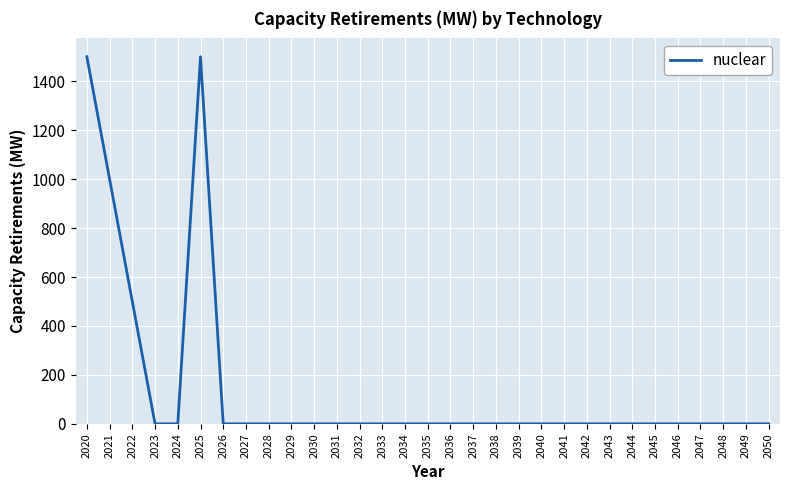

What is the maximum value shown in the chart?

1500